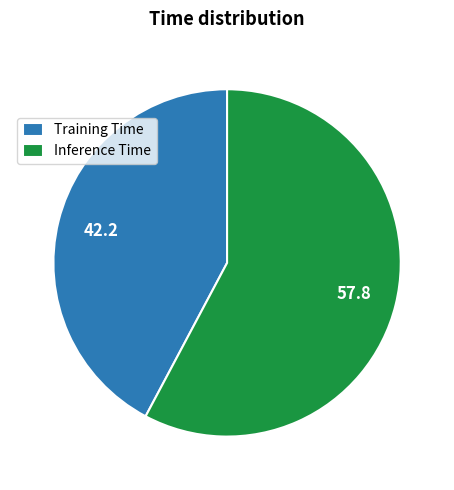

Is it true that Training Time is 50% of the pie?

False